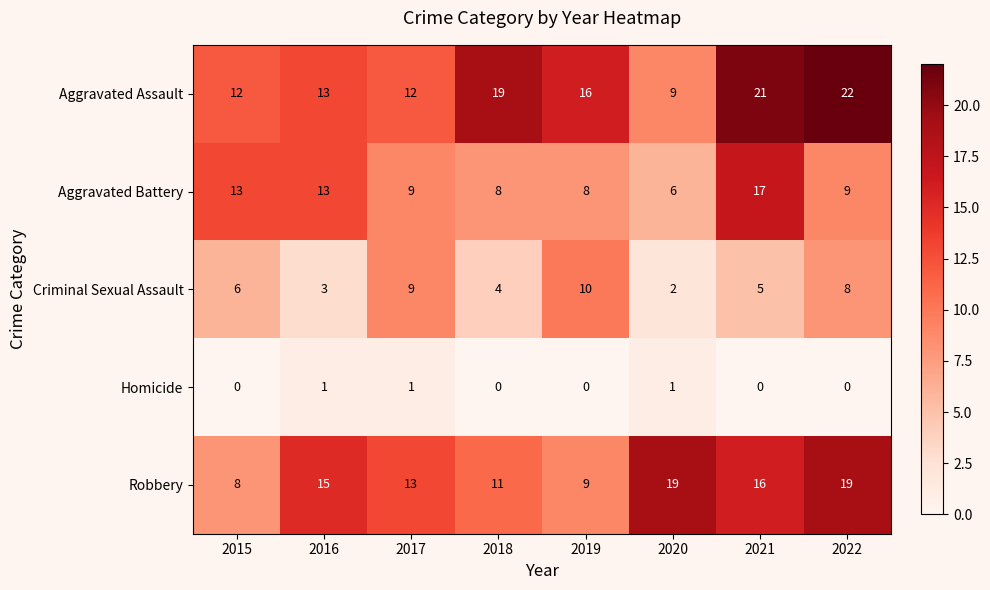

Which series changed the most between 2017 and 2022?

Aggravated Assault